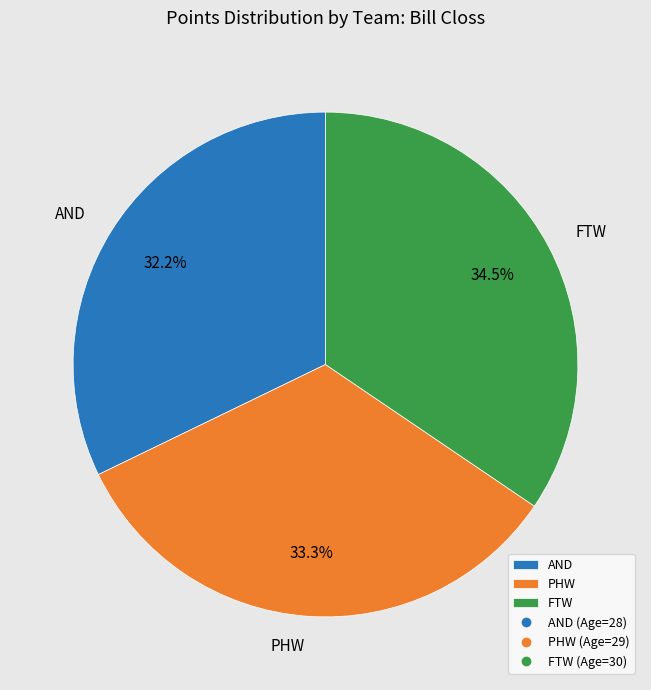

Is the sum of PHW and FTW greater than half?

Yes